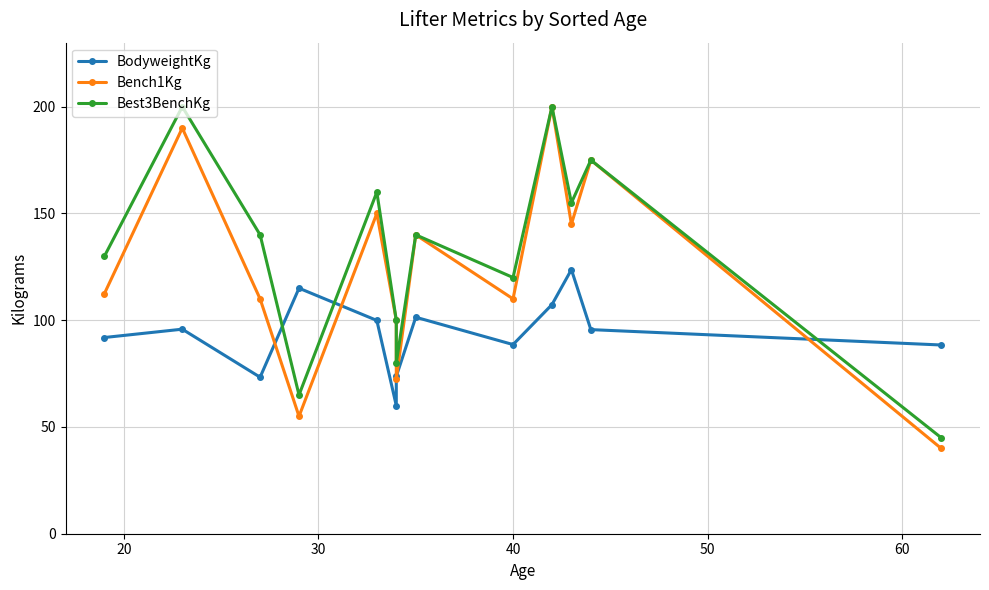

The value of Best3BenchKg at 7 is 204.4. True or false?

False